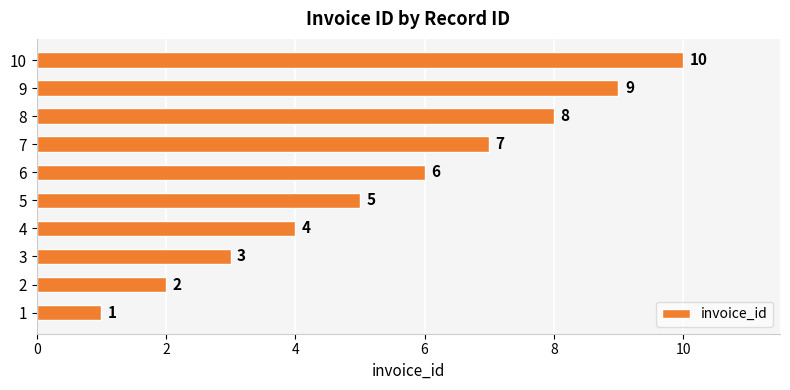

At which label is the value closest to 5?

5